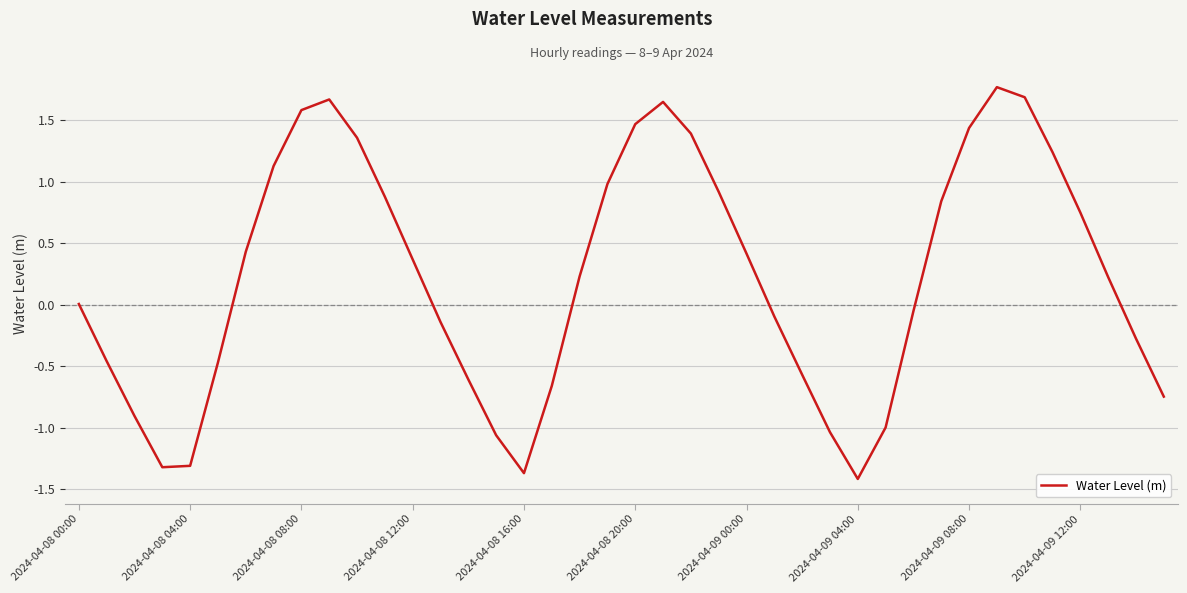

What is the minimum value shown in the chart?

-1.4